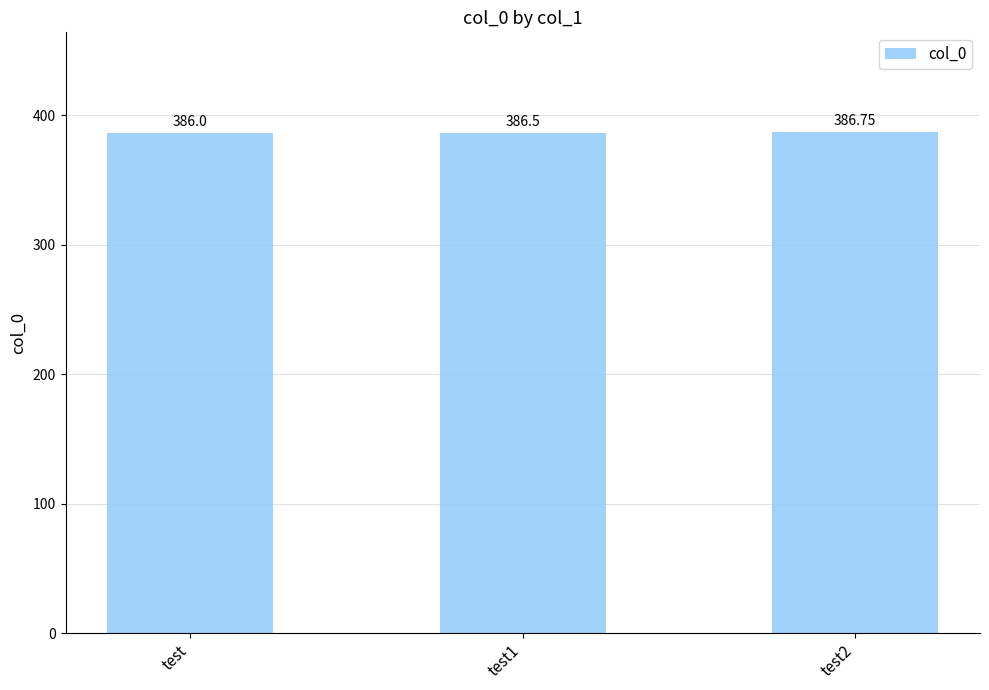

What is the label of the 1st bar from the right?

test2